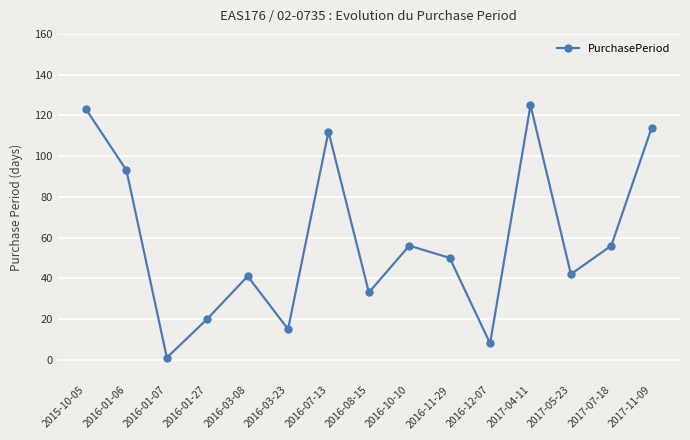

Between 2016-01-07 and 2016-11-29, which is larger?

2016-11-29